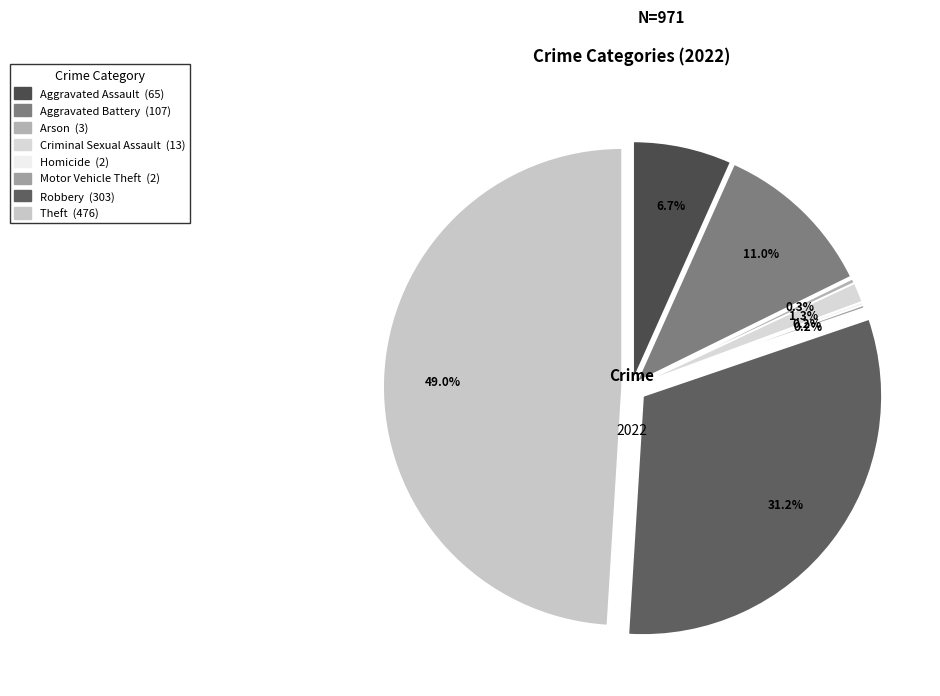

Which category has the biggest portion of the pie?

Theft